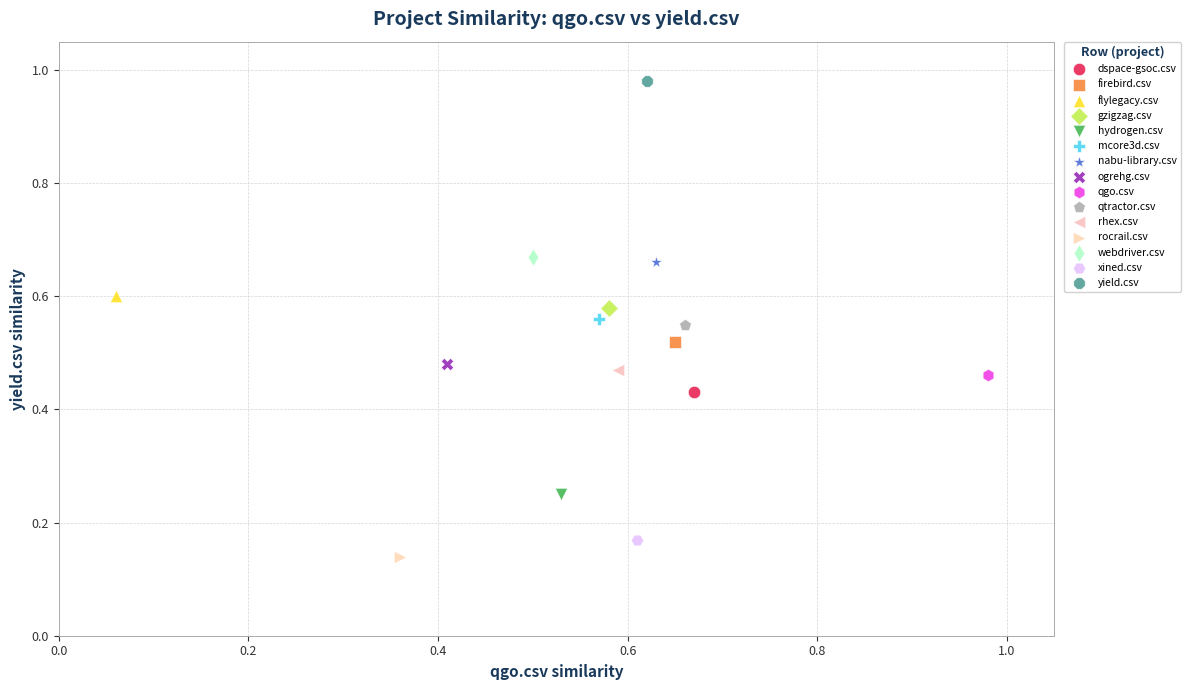

Which series reaches the minimum Y coordinate?

rocrail.csv